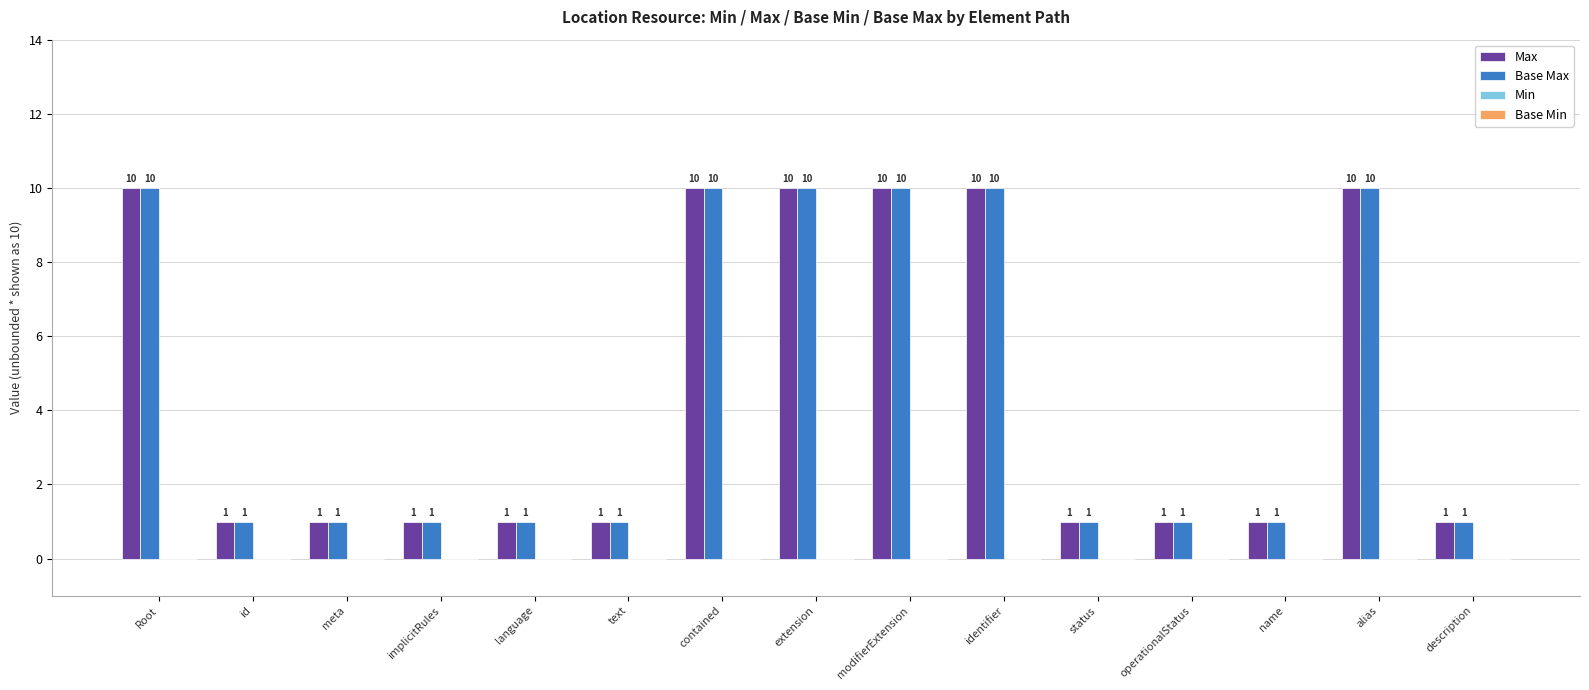

Is it true that Base Max equals 1 at description?

True